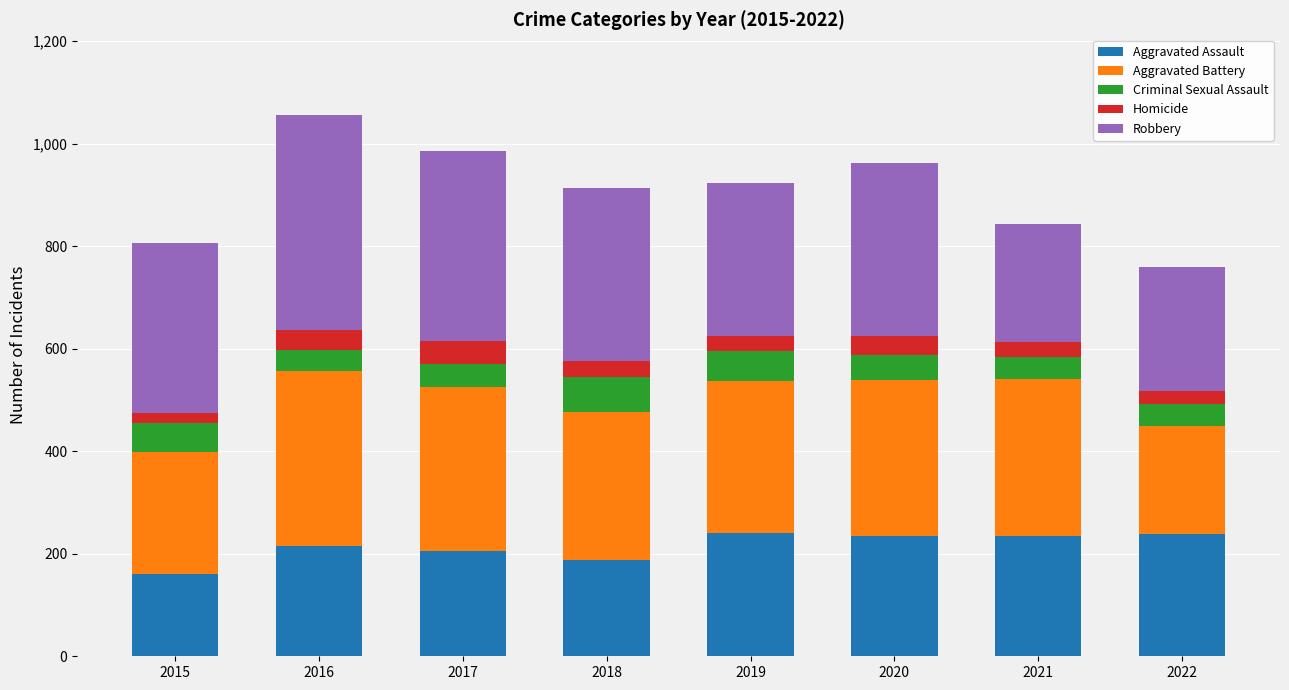

Is it true that Aggravated Assault equals 188 at 2018?

True